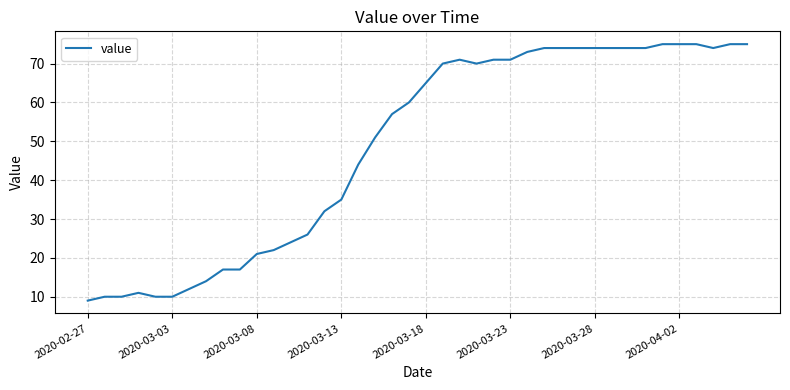

What is the smallest value displayed?

9